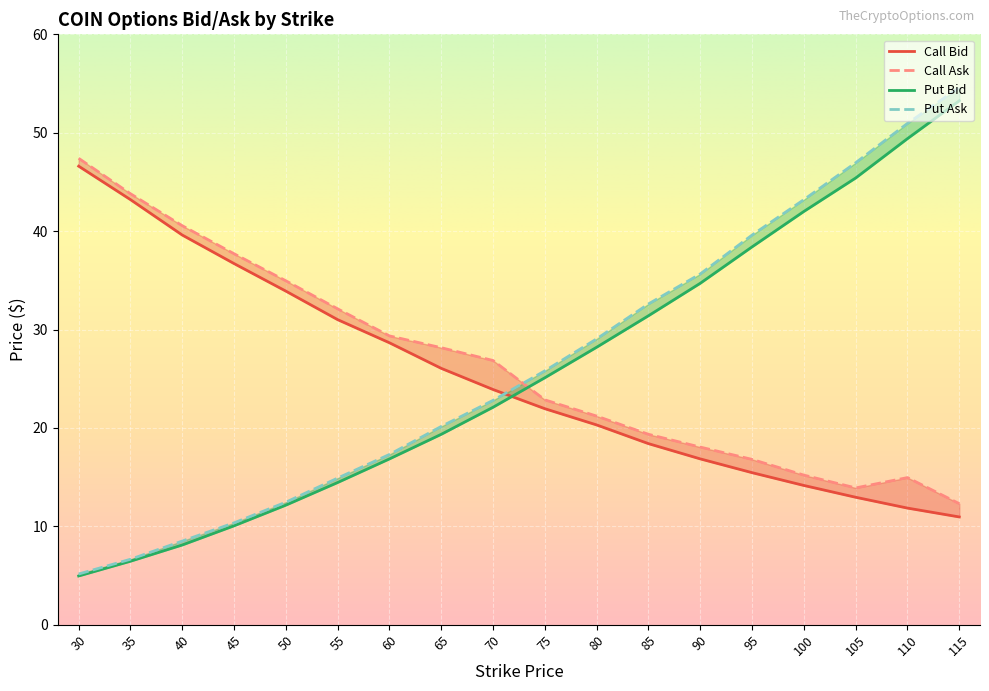

True or false: call_ask has a value of 32.1 at 55.

True